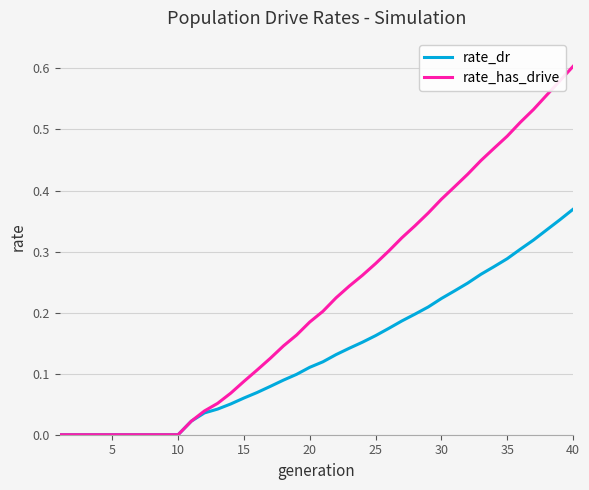

Which series has the largest total across all categories?

rate_has_drive